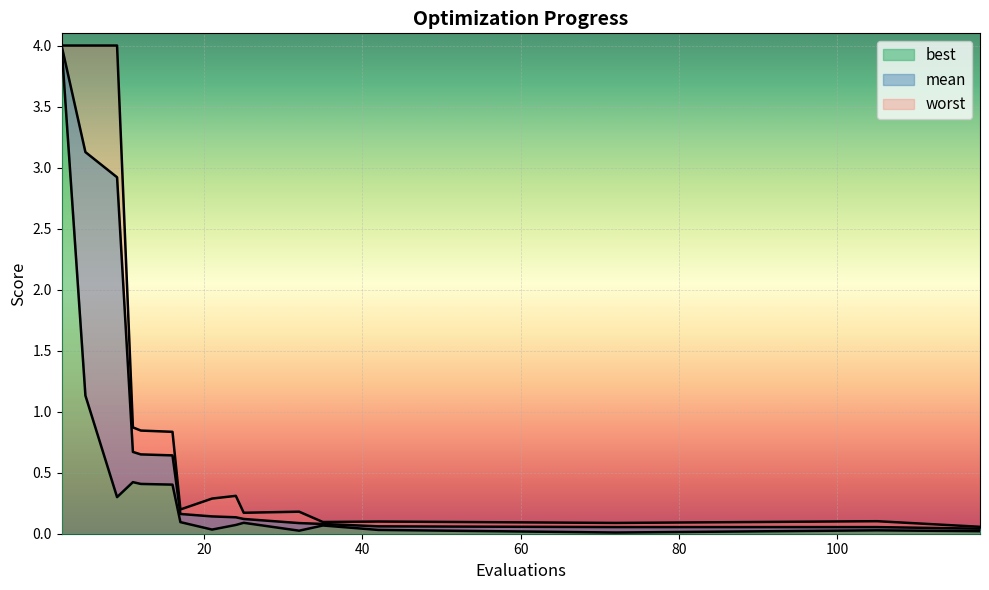

What is the difference between the mean values at 118 and 16?

0.6